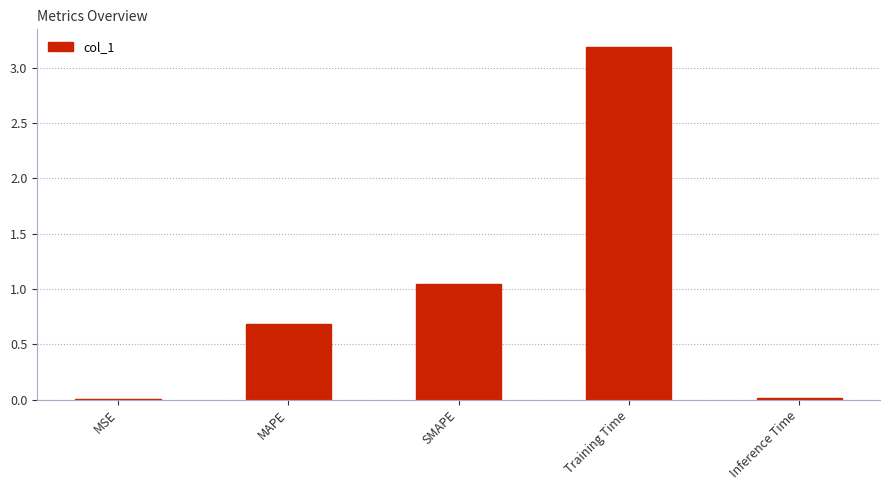

Between SMAPE and MAPE, which is larger?

SMAPE